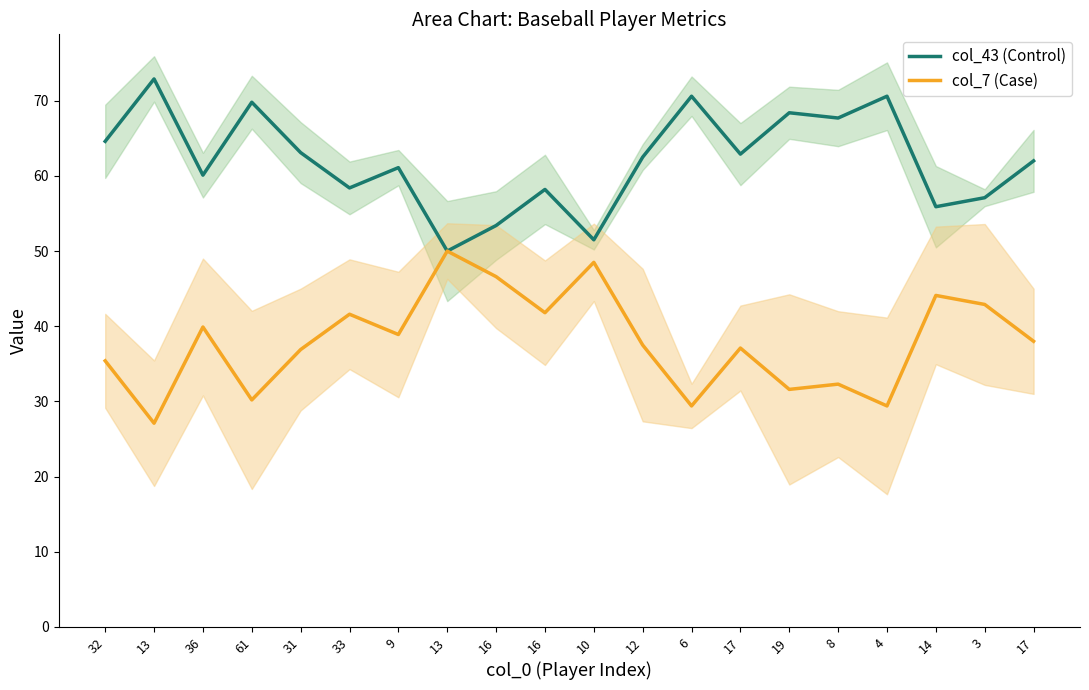

List the series in order of their peak value, highest first.

col_43 (Control), col_7 (Case)